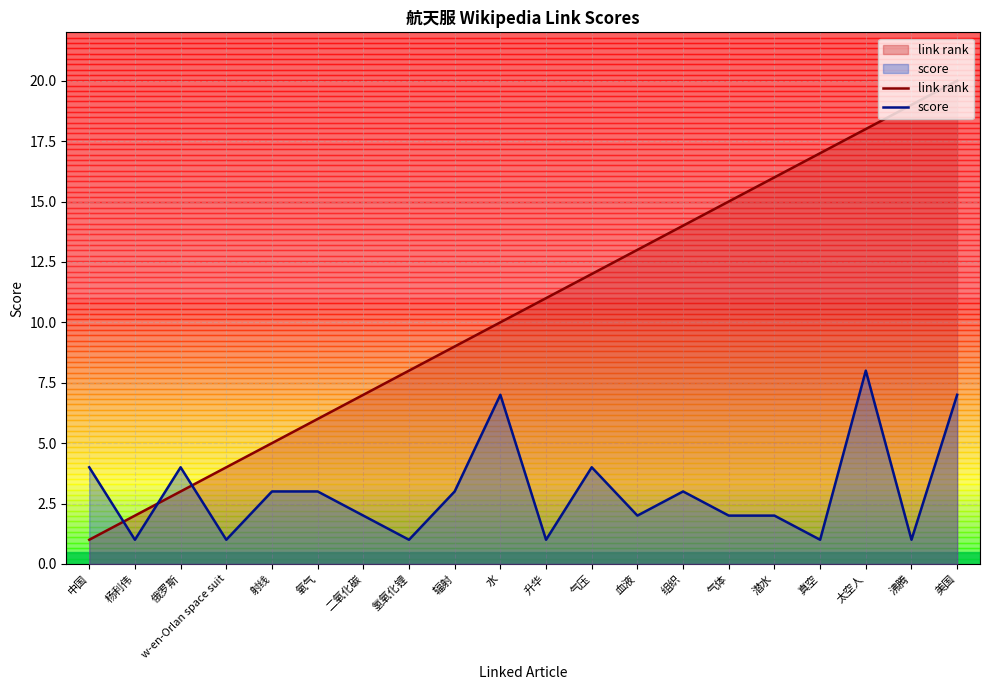

Count the number of categories in the chart.

20